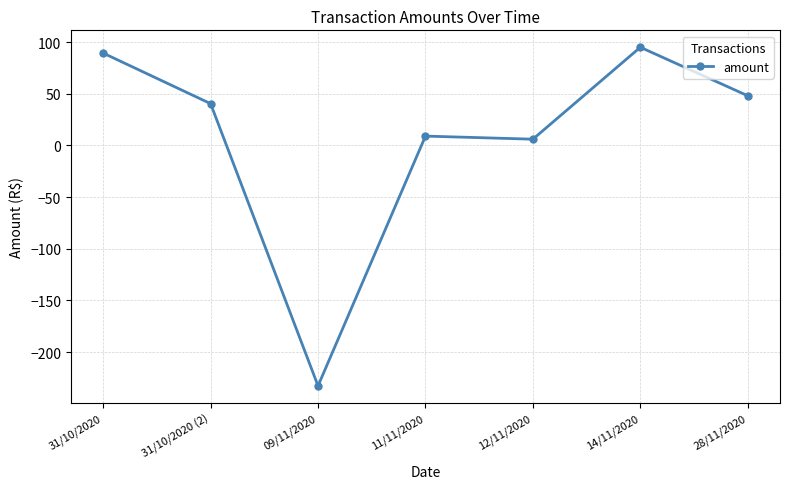

Which has a higher value, 31/10/2020 or 12/11/2020?

31/10/2020